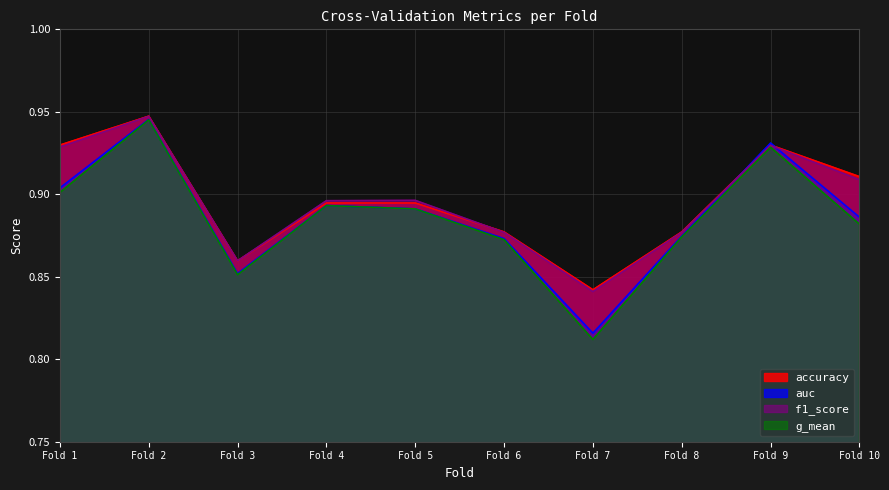

True or false: f1_score and g_mean cross at least once.

False